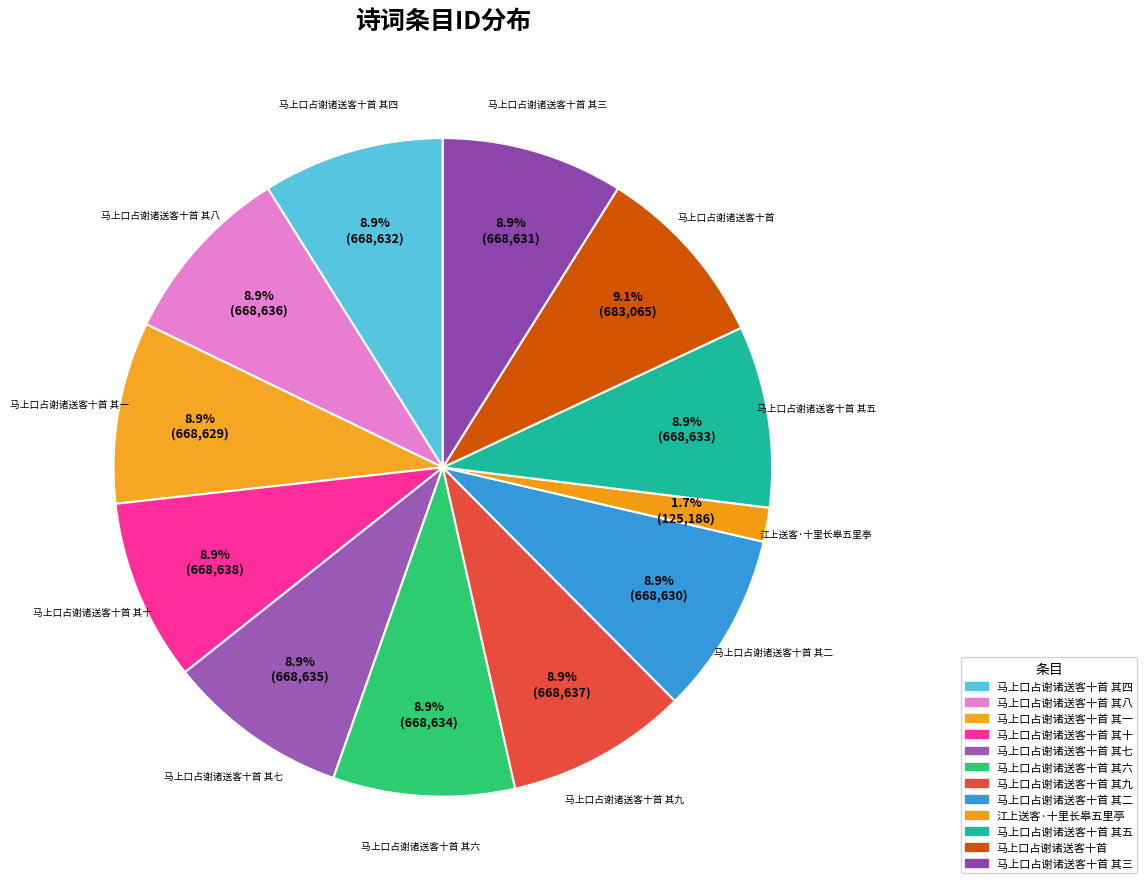

Approximately how many times larger is the value at 马上口占谢诸送客十首 其四 compared to 马上口占谢诸送客十首?

1.0